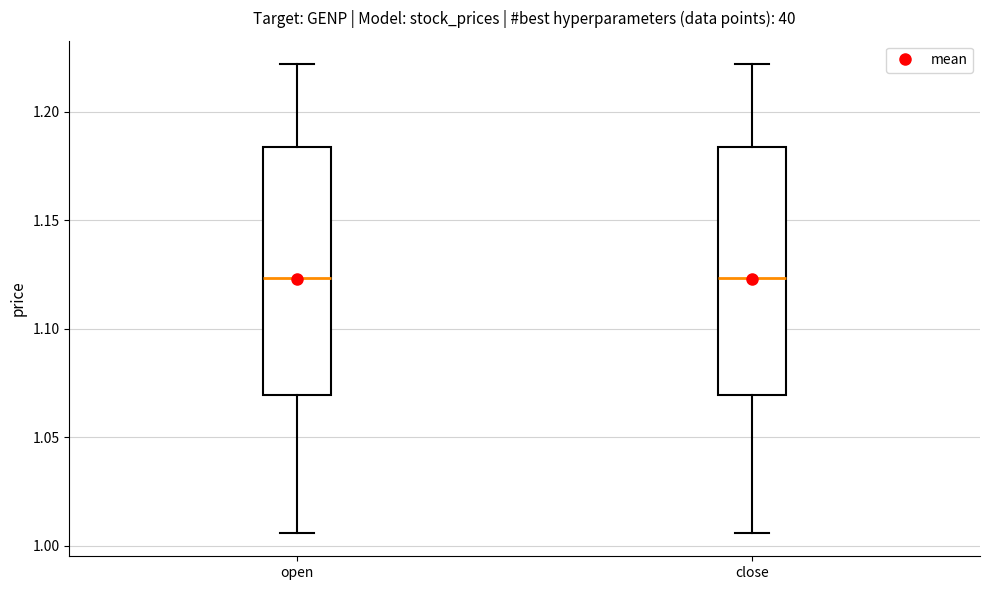

Reading left to right, transcribe this box plot: for each box, give where its median line is, the range the box spans, and where its two whiskers end, as read against the y-axis. The values are not printed on the chart, so give them approximately, as read against the axis.

open: median 1.125, box 1.070 to 1.185, whiskers 1.005 to 1.220
close: median 1.125, box 1.070 to 1.185, whiskers 1.005 to 1.220